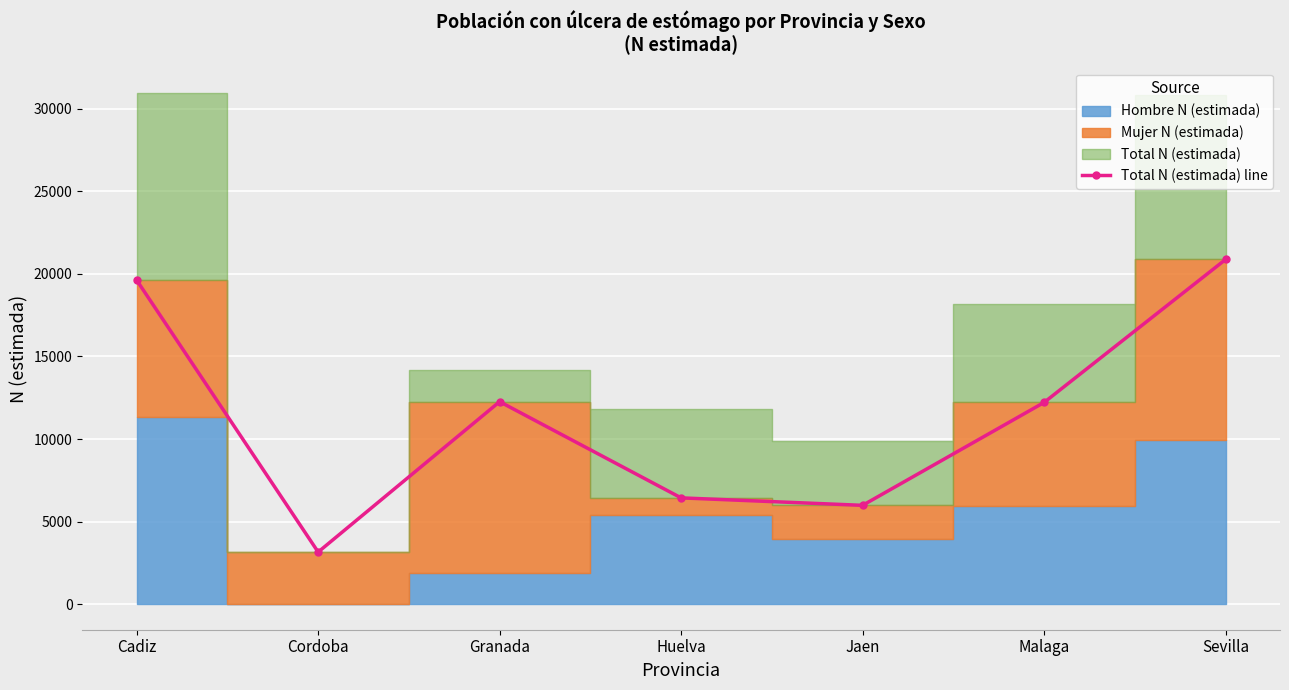

True or false: the data has more than 0 interior local peaks.

True